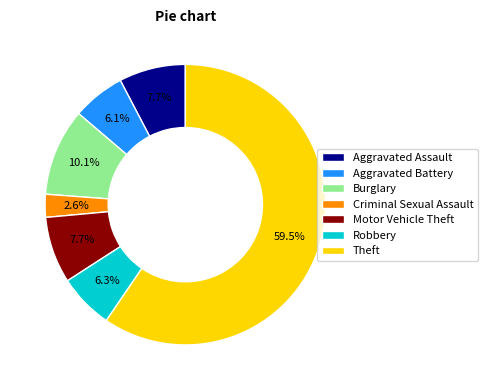

To the nearest percent, what is the combined percentage of Aggravated Assault and Theft?

67%